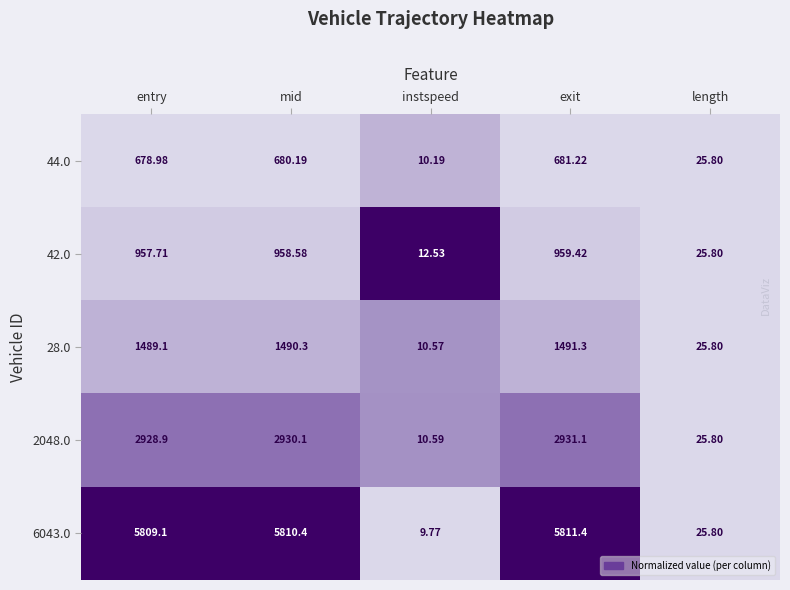

Rank the categories by 6043.0 value from lowest to highest.

instspeed, length, entry, mid, exit